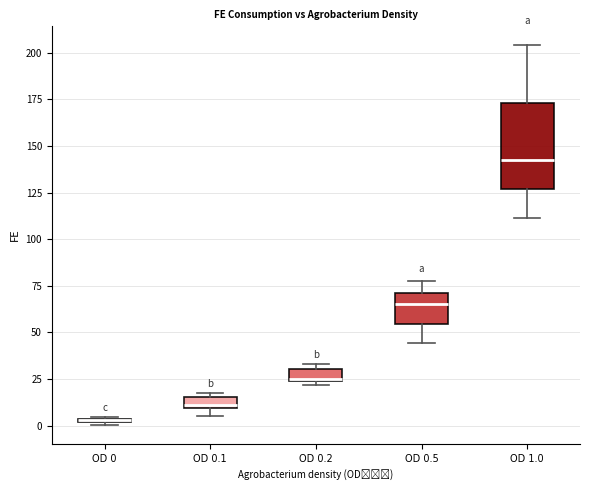

Comparing the boxes themselves (not the whiskers), which one is the tallest?

OD 1.0